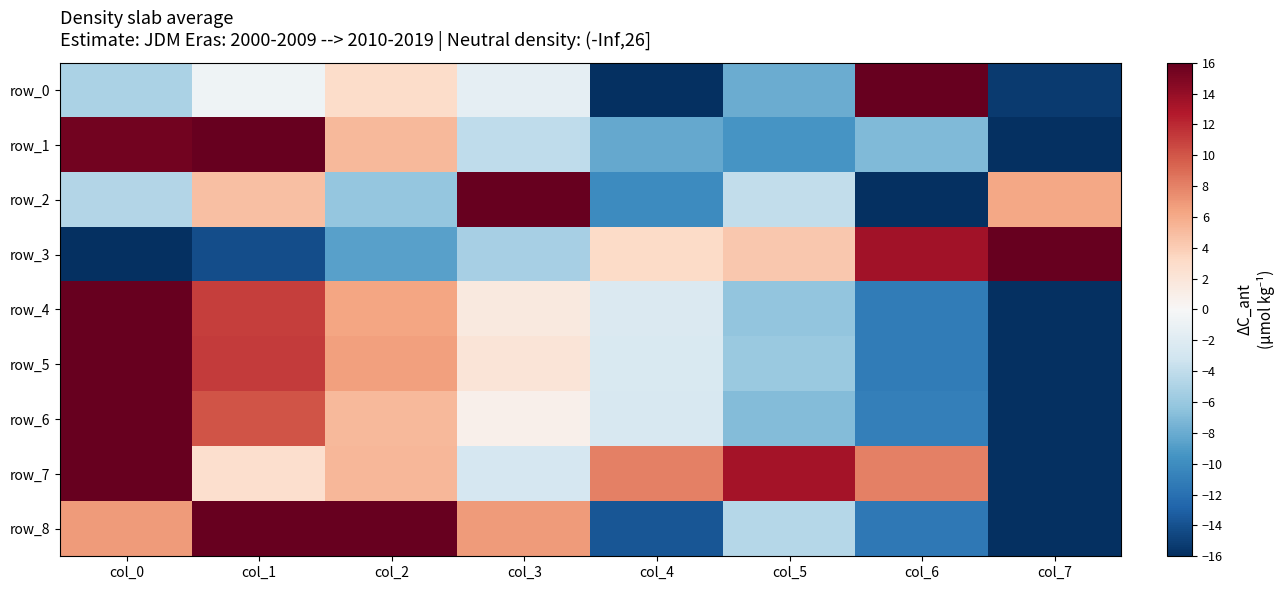

What is the total value across all series at col_5?

-27.5